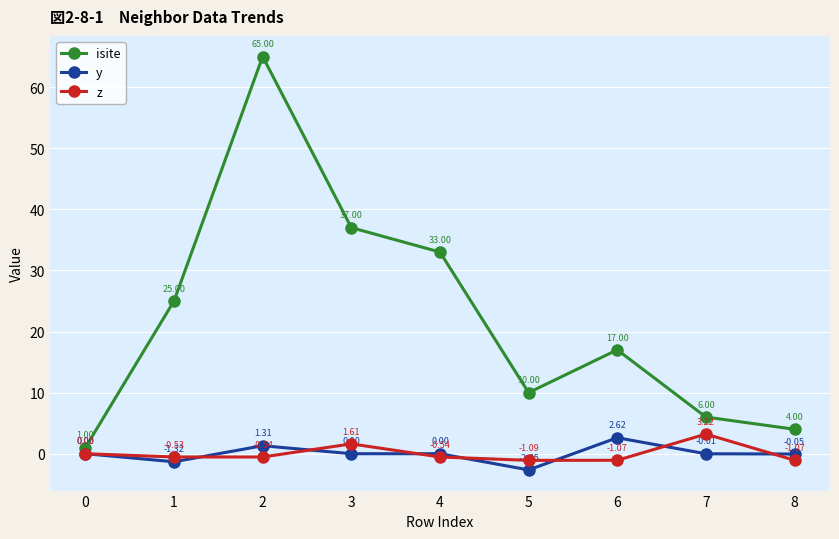

How many lines are shown in the chart?

3